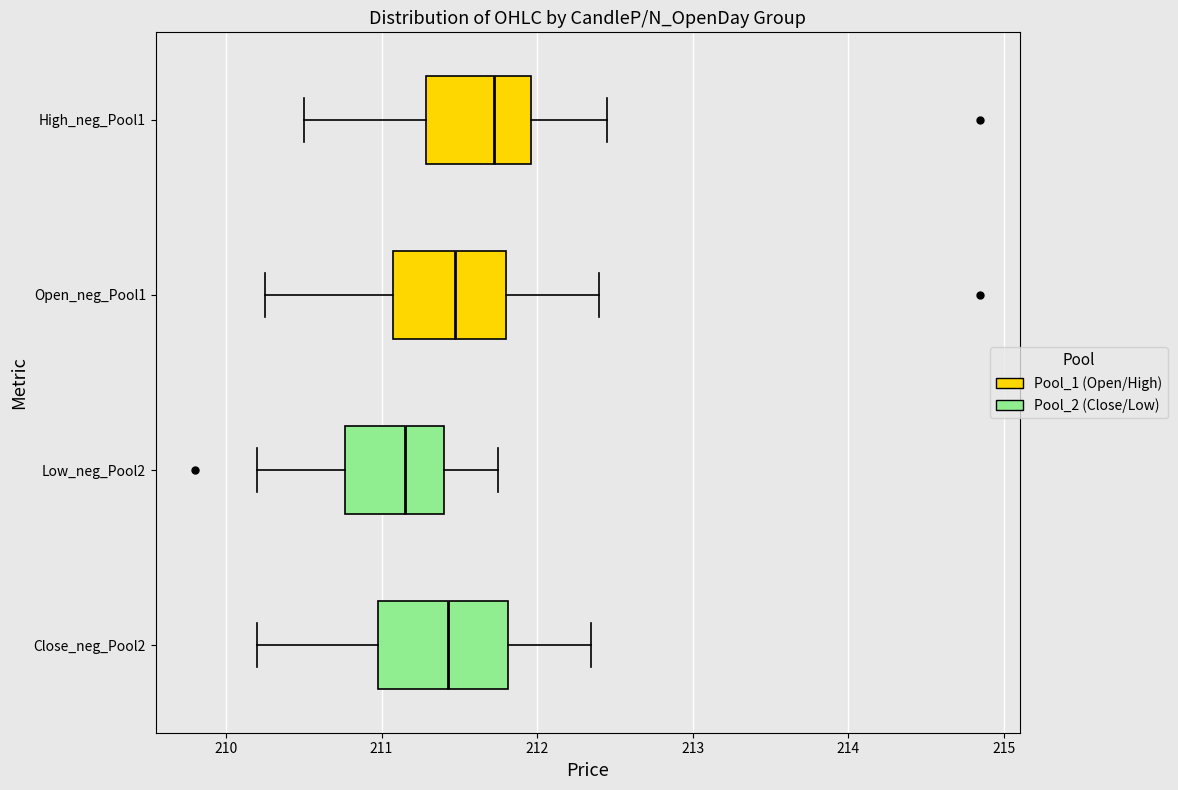

Which box has the furthest to the right median line?

High_neg_Pool1